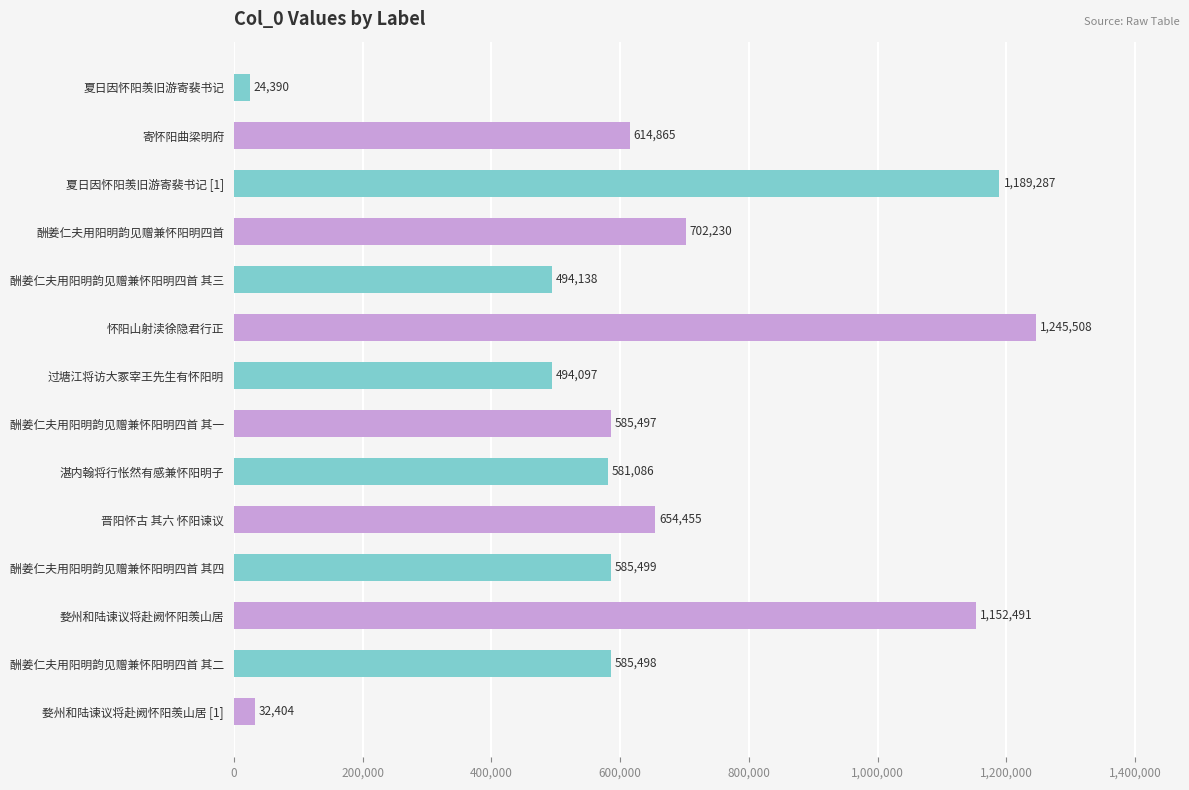

Which has a higher value, 夏日因怀阳羡旧游寄裴书记 or 夏日因怀阳羡旧游寄裴书记 [1]?

夏日因怀阳羡旧游寄裴书记 [1]